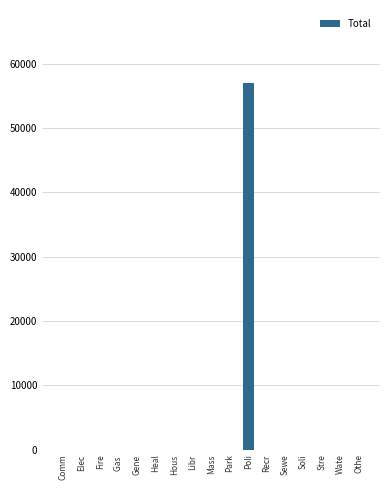

What is the change in value from Poli to Othe?

-56960